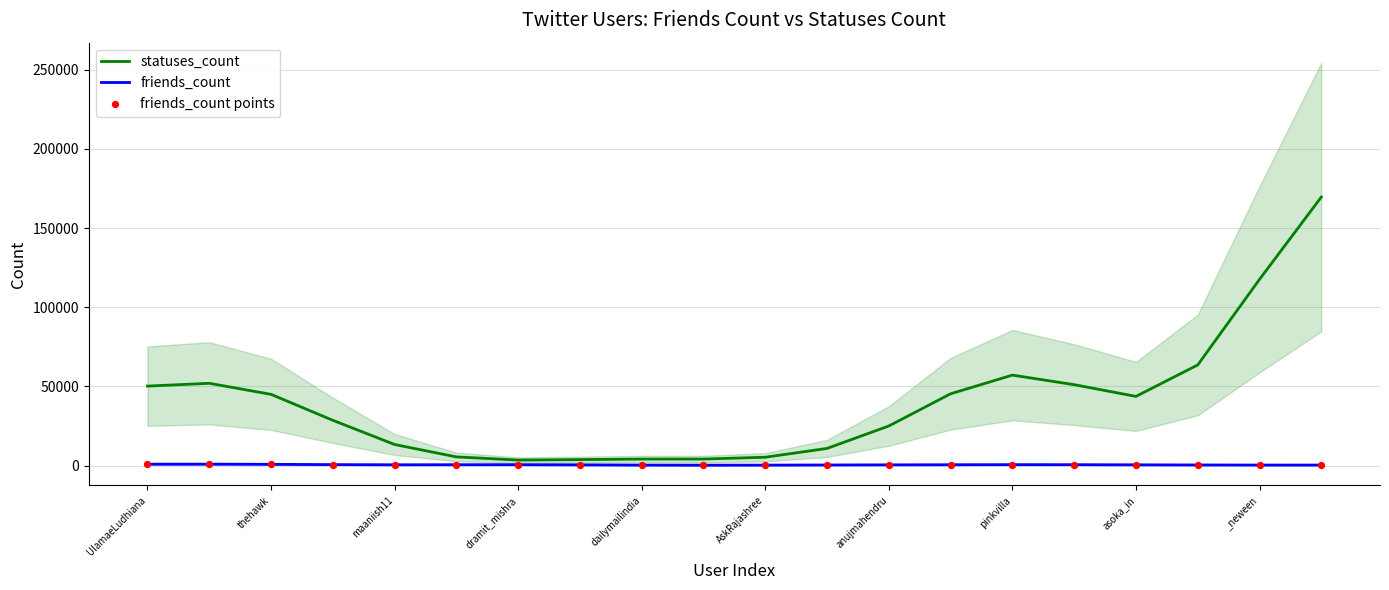

Which series has the largest Y range (max minus min)?

statuses_count